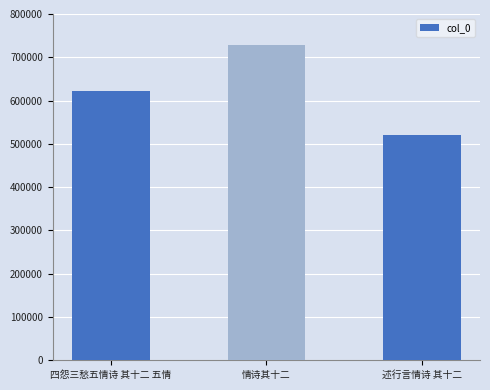

The value at 情诗其十二 is 727797. True or false?

True